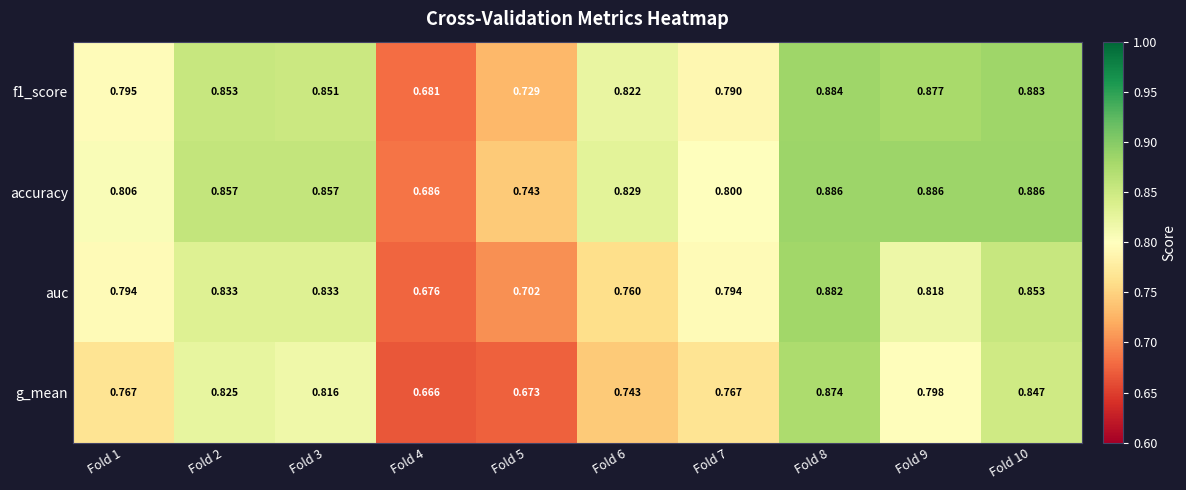

Between Fold 4 and Fold 8, which series saw the biggest shift?

g_mean